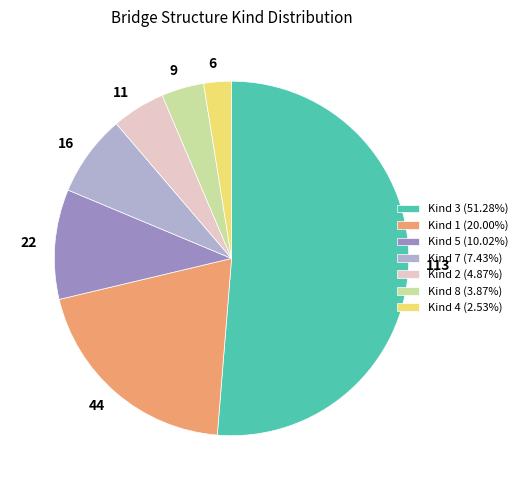

Does any single category account for the majority?

Yes